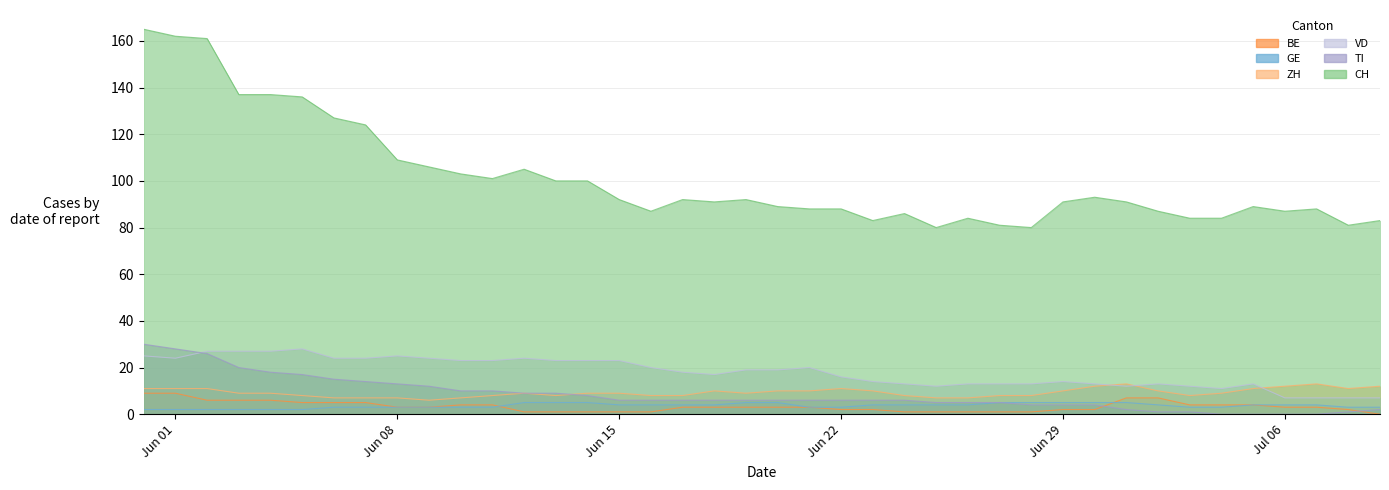

Which series changed the most between 2020-06-30 and 2020-07-08?

CH